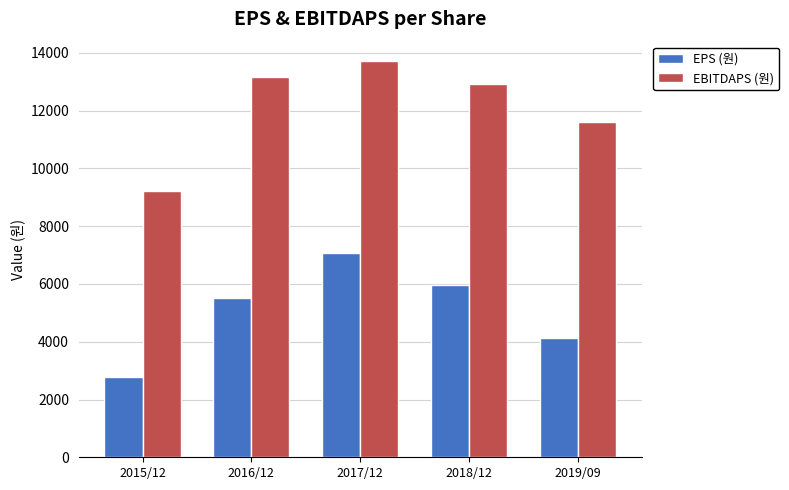

Where is EBITDAPS (원) nearest to the value 11467?

2019/09